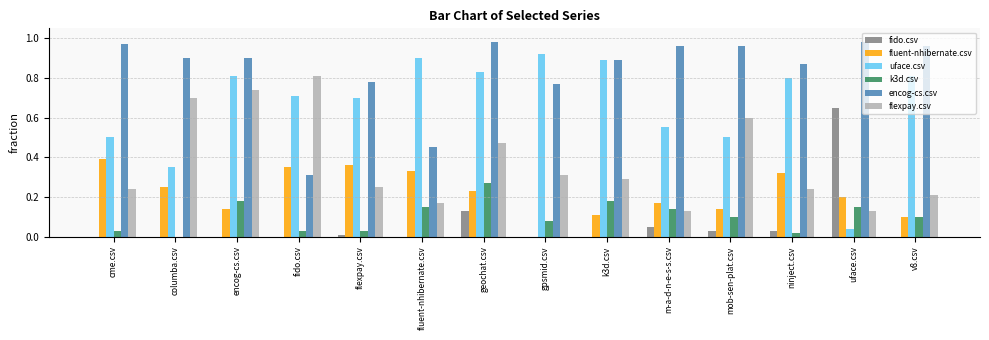

At which category is the sum across all series the highest?

geochat.csv